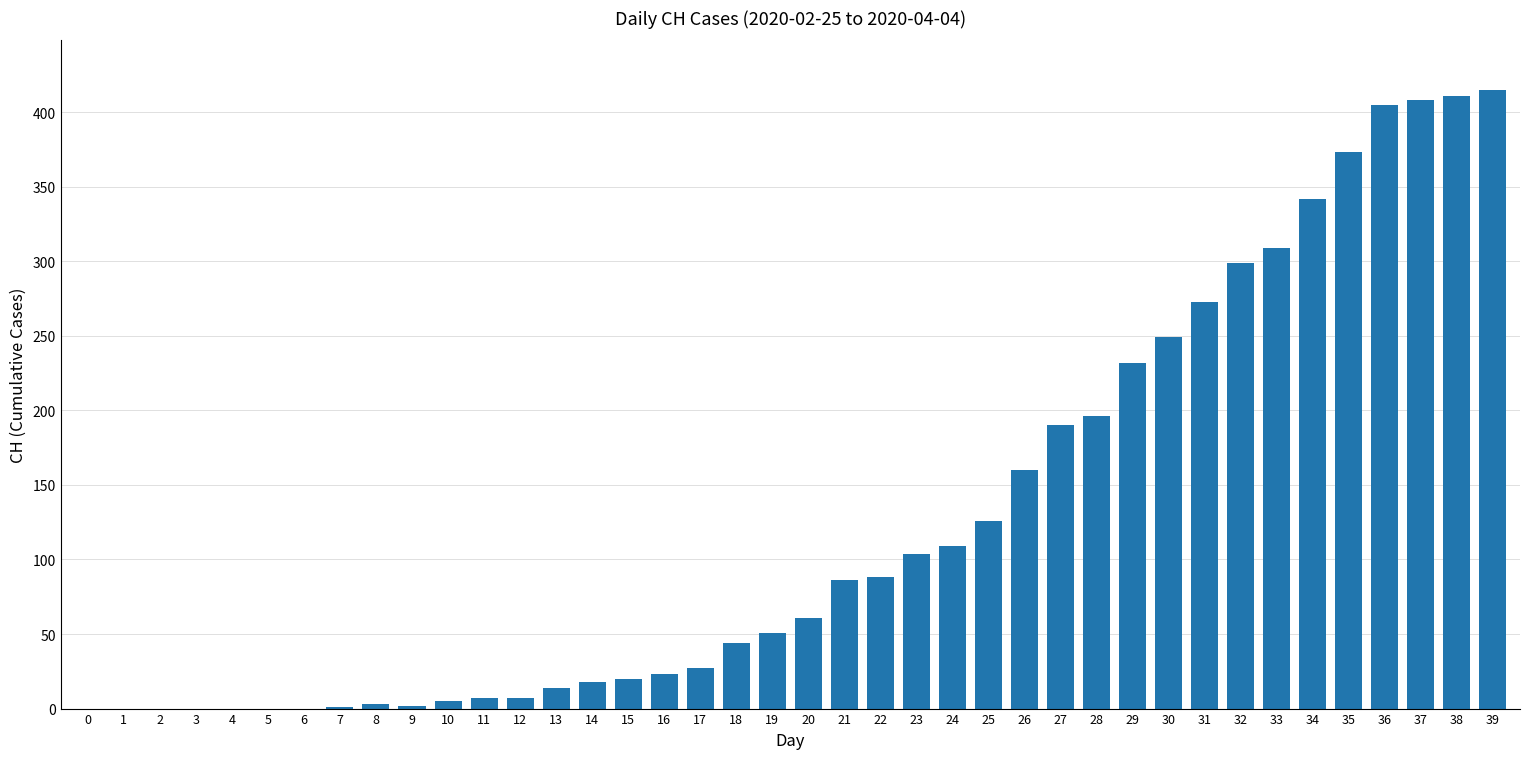

What is the change in value from 0 to 24?

+109